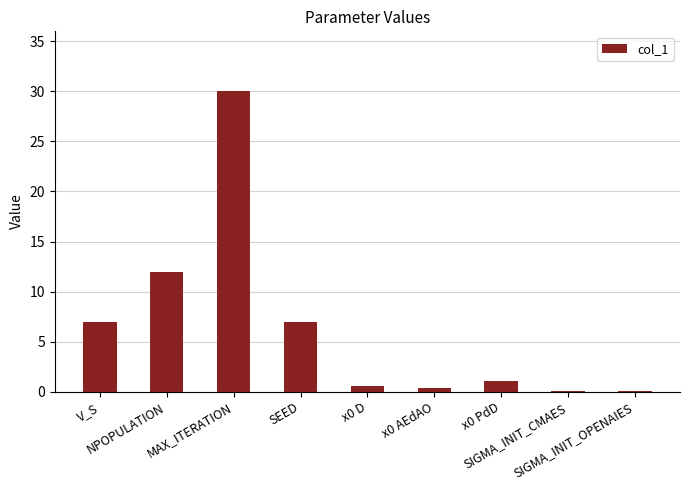

Between SIGMA_INIT_OPENAIES and x0 AEdAO, which is larger?

x0 AEdAO